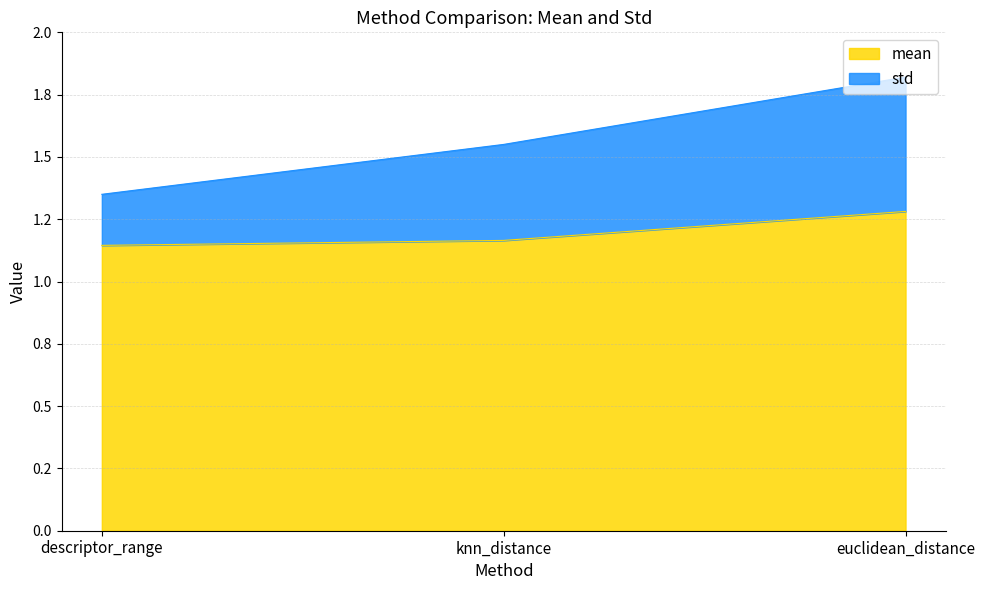

What is the difference between the highest and lowest values at knn_distance?

0.4